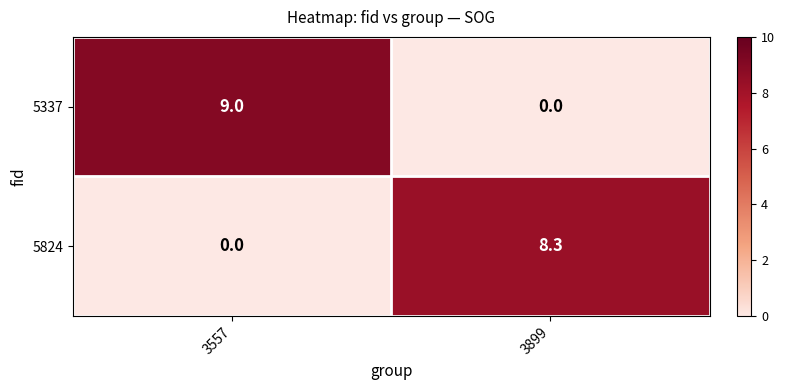

True or false: 5824 has a value of 5.2 at 3899.

False